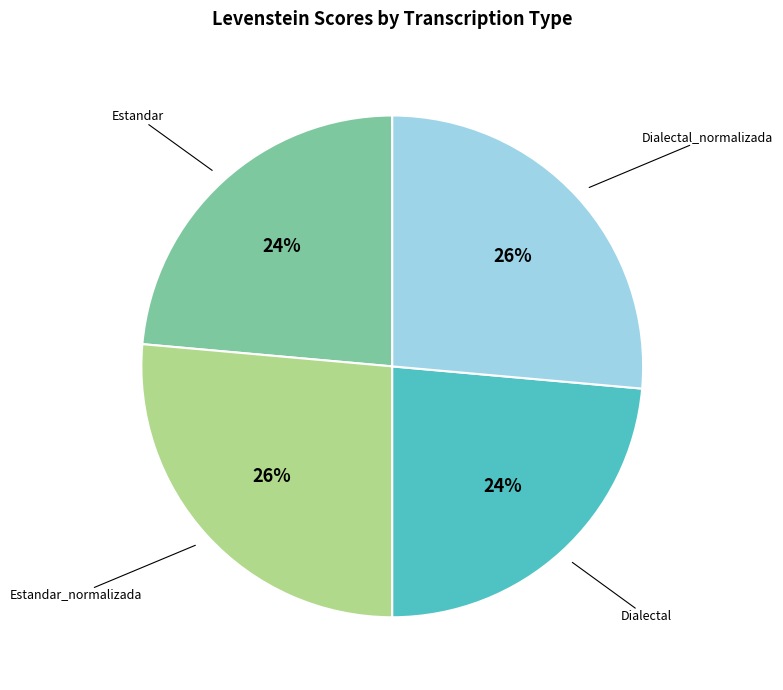

Does any single category account for the majority?

No